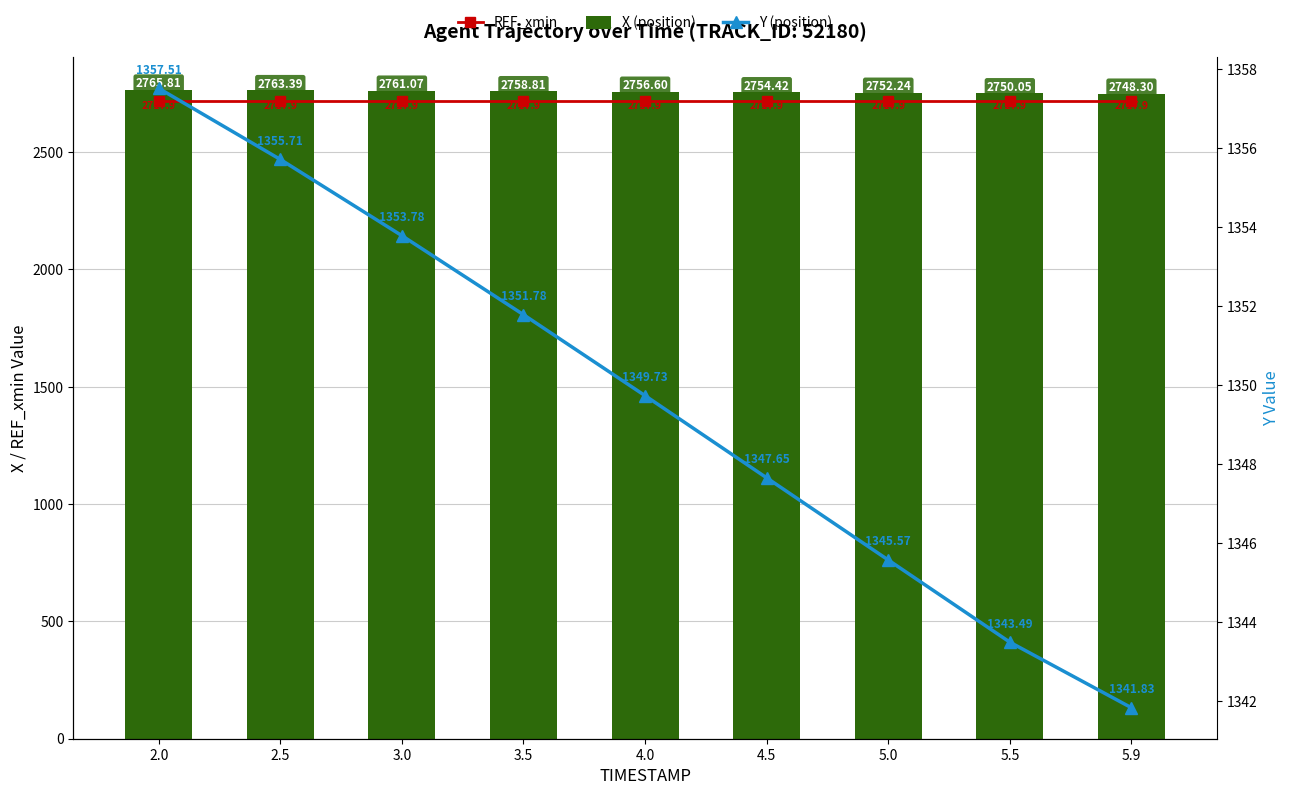

Reading right to left, transcribe all the data shown in this chart.

REF_xmin: 2717.9	2717.9	2717.9	2717.9	2717.9	2717.9	2717.9	2717.9	2717.9
X (position): 2748.3	2750.1	2752.2	2754.4	2756.6	2758.8	2761.1	2763.4	2765.8
Y (position): 1341.8	1343.5	1345.6	1347.7	1349.7	1351.8	1353.8	1355.7	1357.5